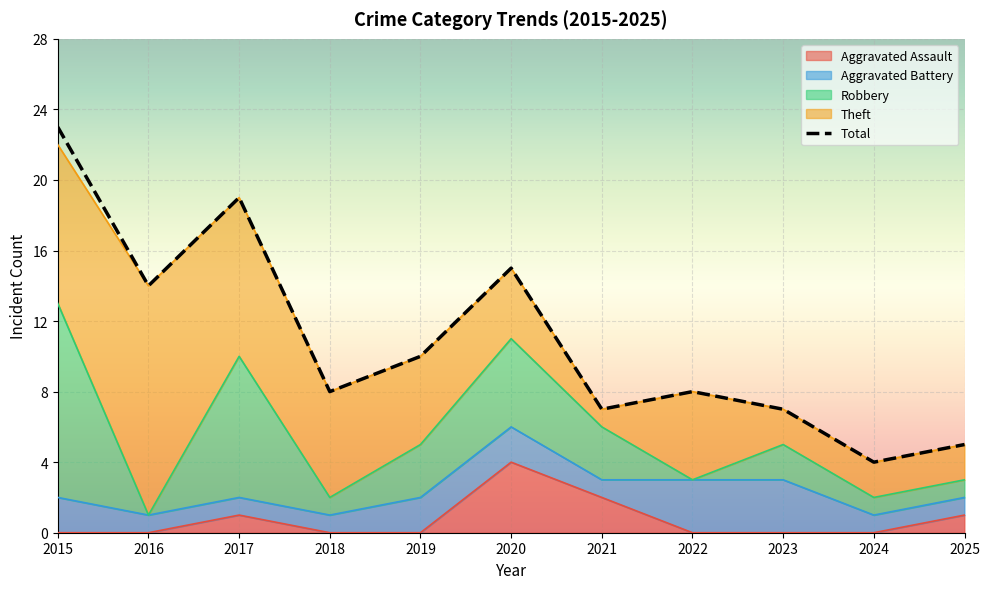

In Total, how many points are lower than both neighbors (excluding endpoints)?

4